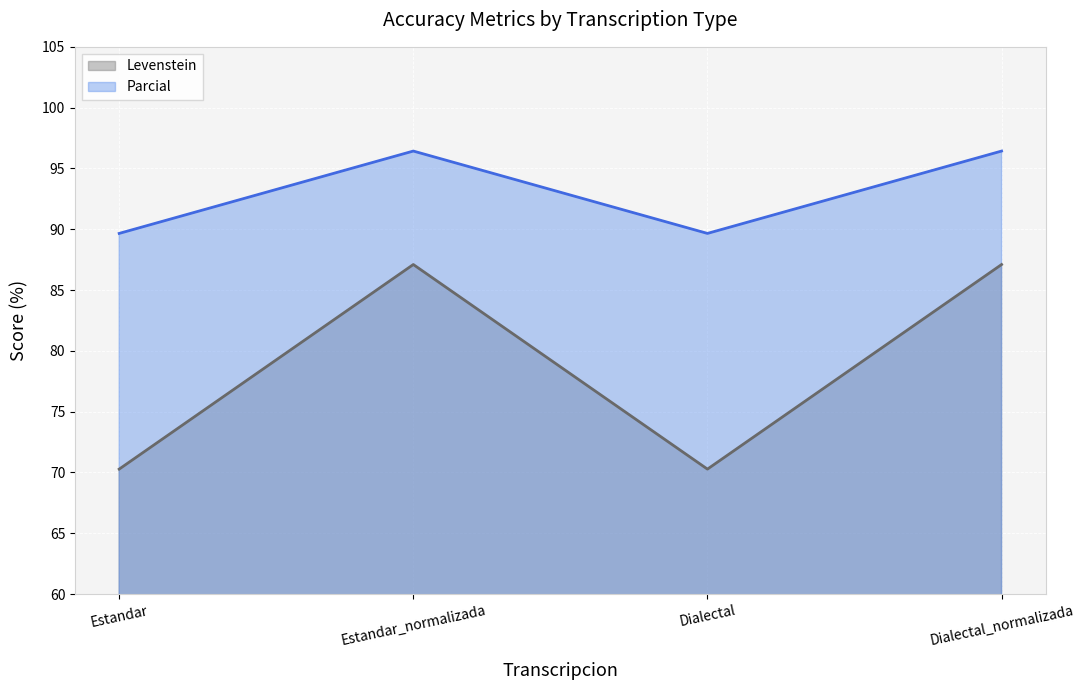

True or false: Parcial has more than 1 points higher than both neighbors.

False